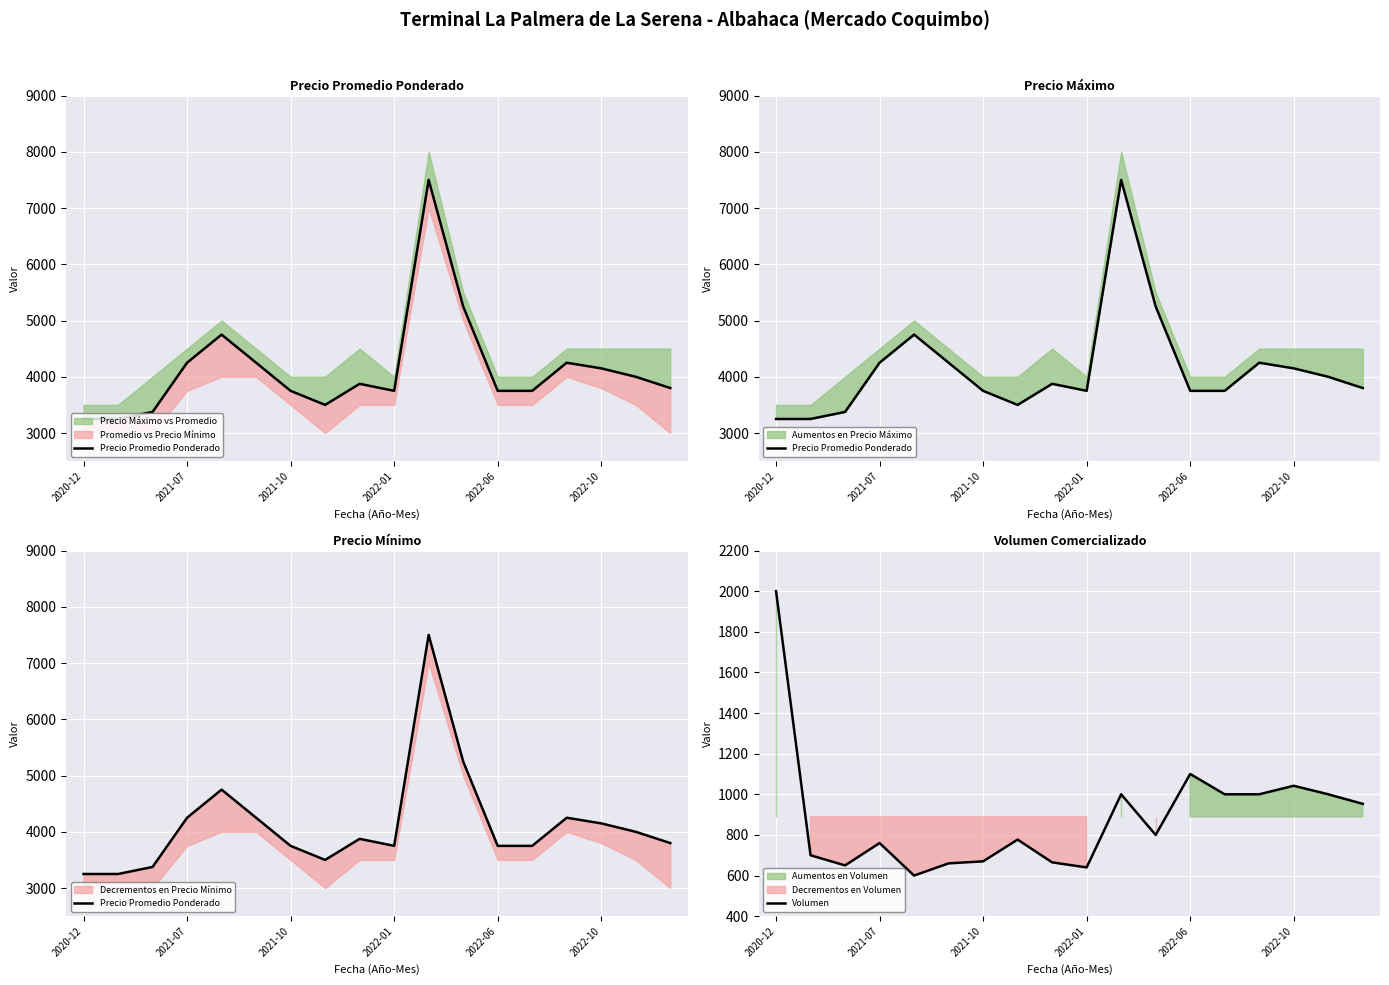

The value of Volumen at 2020-12 is 2000. True or false?

True